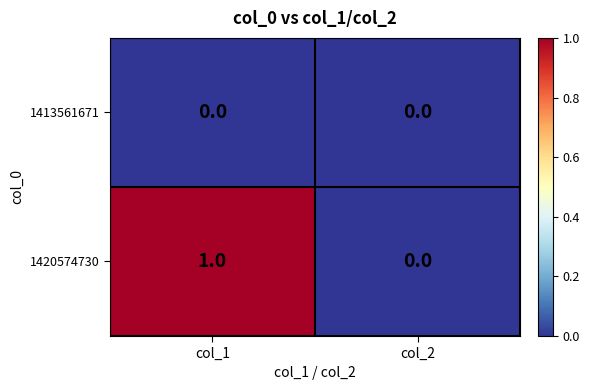

The 1413561671 series shows 0 at col_2. True or false?

True